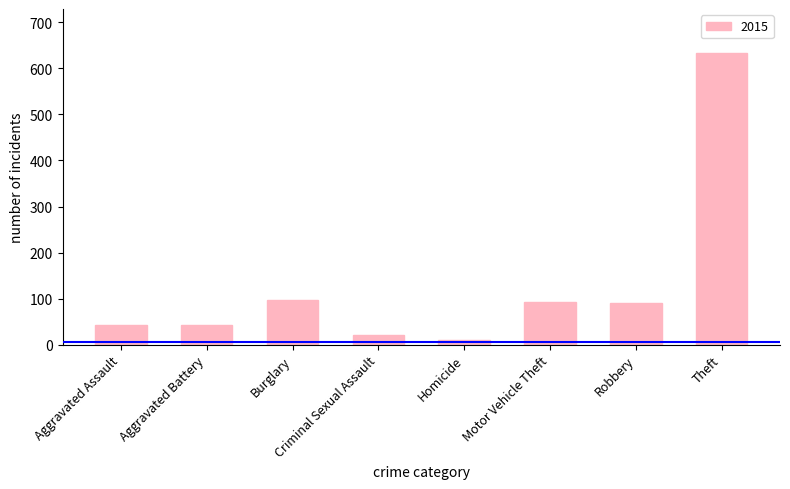

The value at Aggravated Battery is 43. True or false?

True